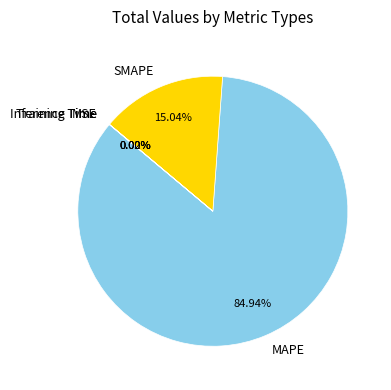

Which slice is the largest?

MAPE